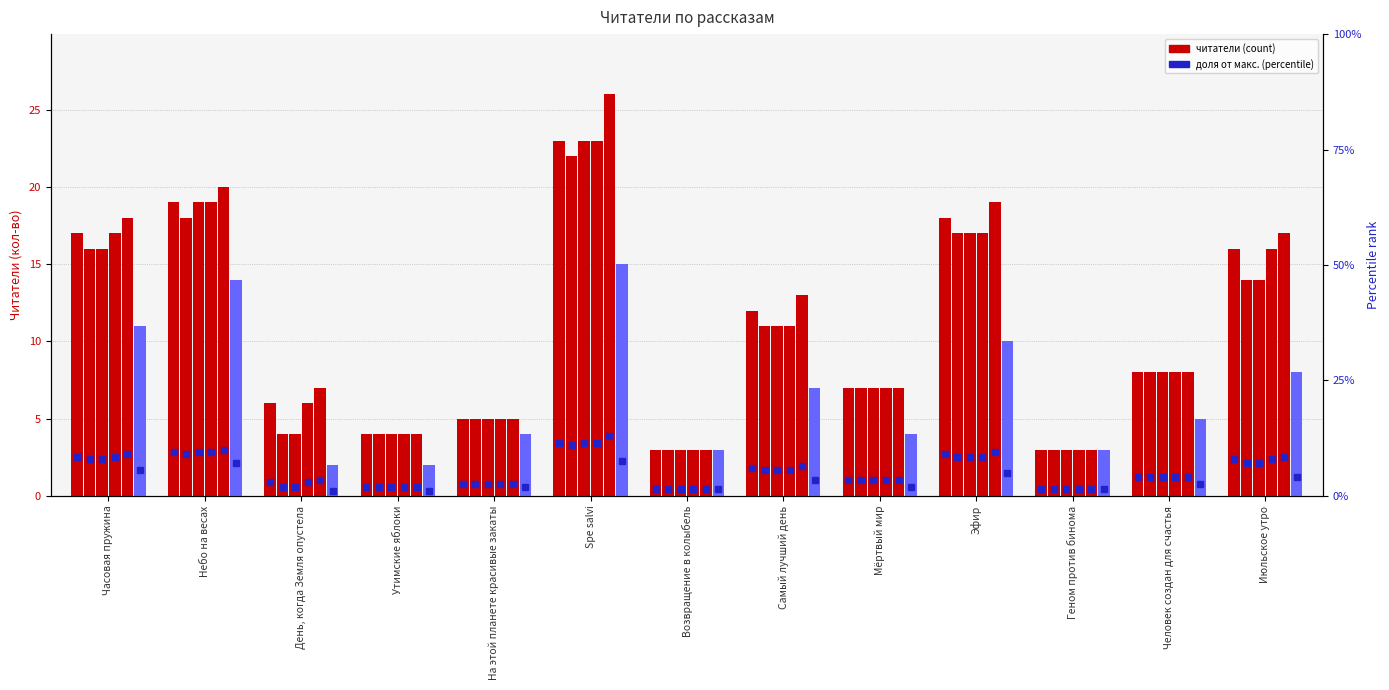

At which label does 09.08 19:50 first exceed 5?

Часовая пружина